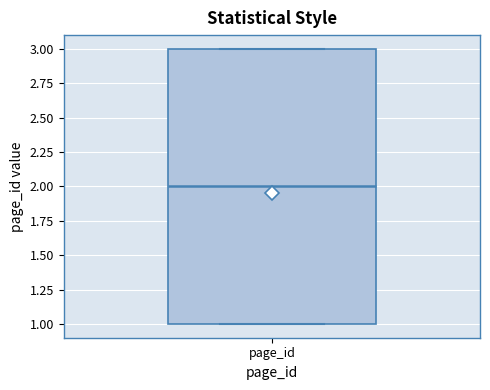

Transcribe this box plot: give where the median line is, the range the box spans, and where the two whiskers end, as read against the y-axis. The values are not printed on the chart, so give them approximately, as read against the axis.

median 2, box 1 to 3, whiskers 1 to 3